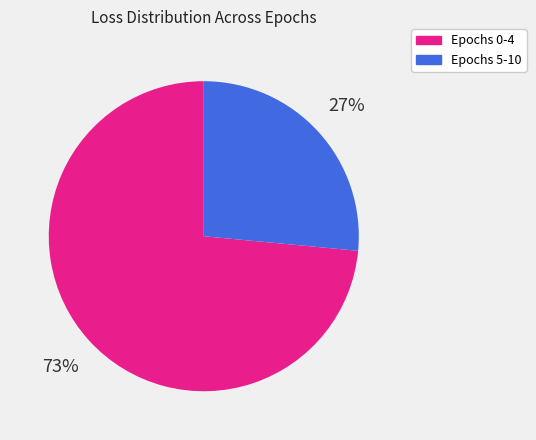

Is there a majority slice in this chart?

Yes